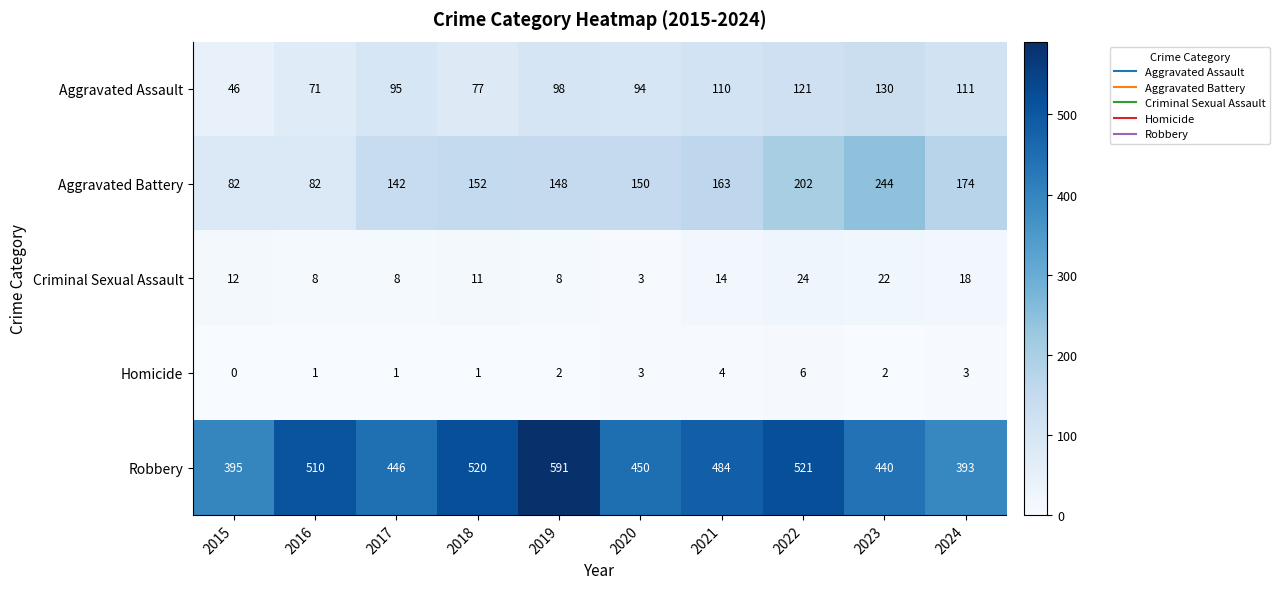

Is the value of Aggravated Battery at 2017 greater than the value of Robbery at 2023?

No